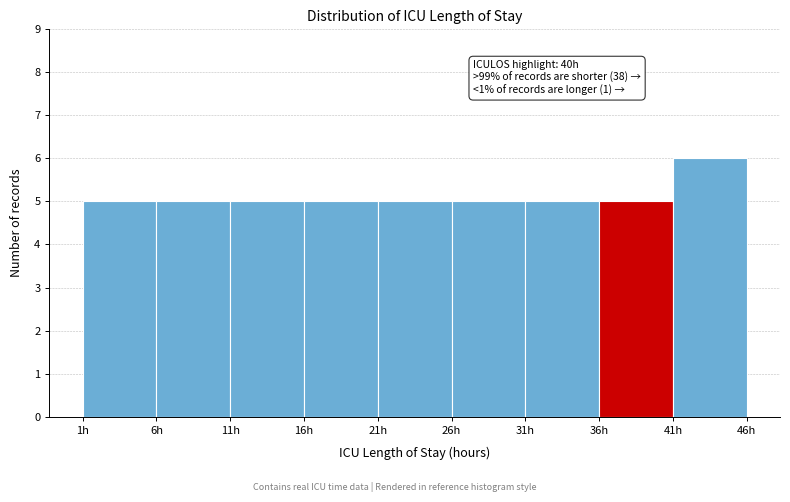

Which range on the x-axis has the tallest bar?

41 to 46